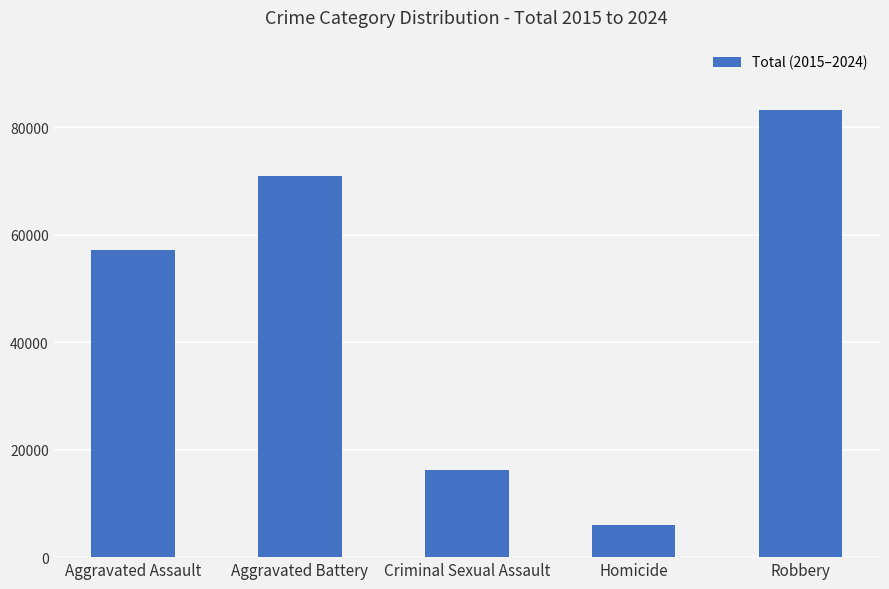

Rank the categories by value from lowest to highest.

Homicide, Criminal Sexual Assault, Aggravated Assault, Aggravated Battery, Robbery